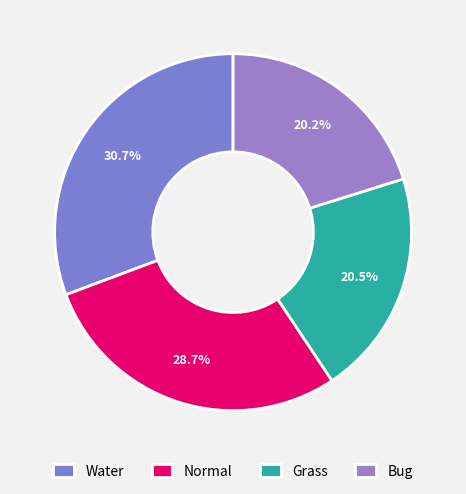

Which slice is the largest?

Water